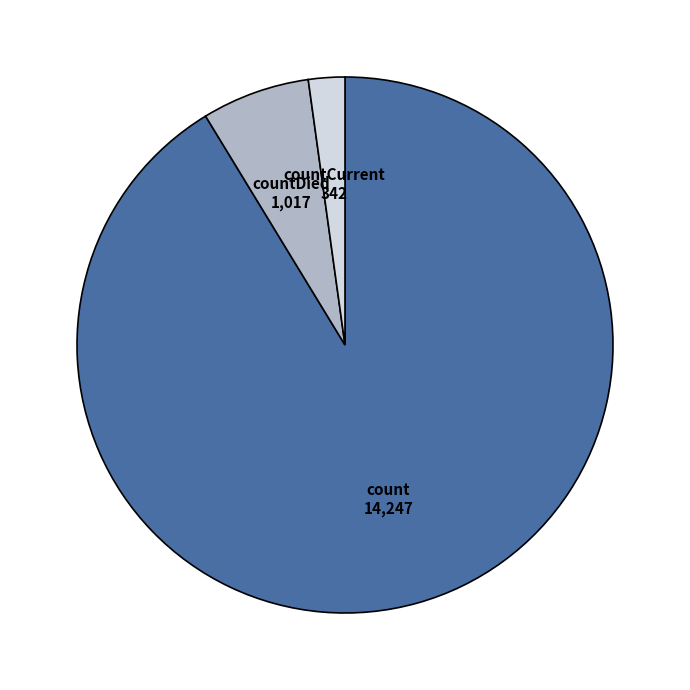

Which slice is the smallest?

countCurrent